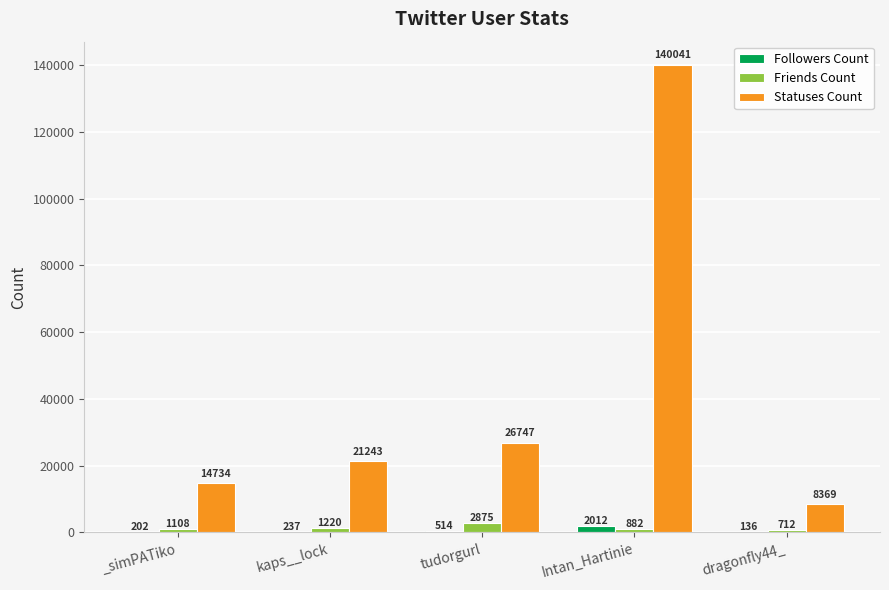

The value of Statuses Count at kaps__lock is 13946. True or false?

False